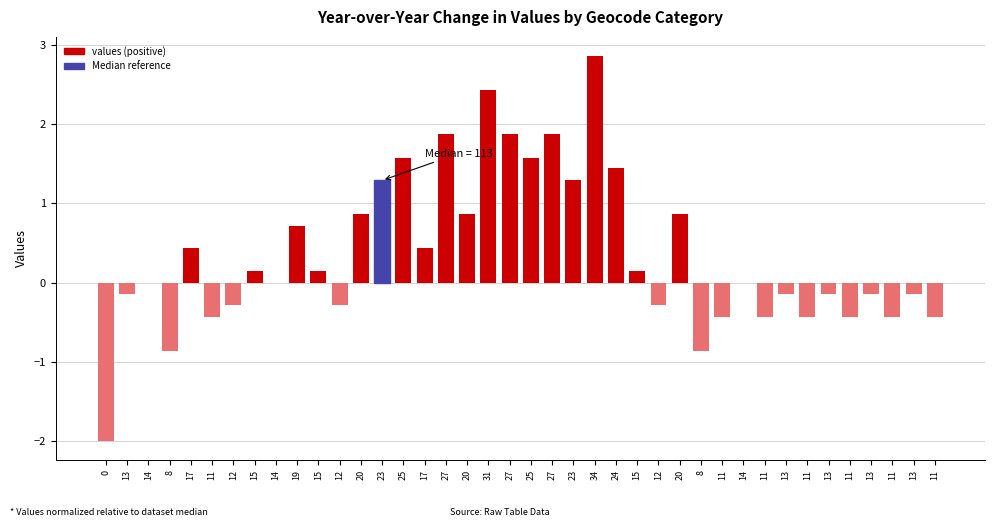

How many distinct data groups are displayed?

1